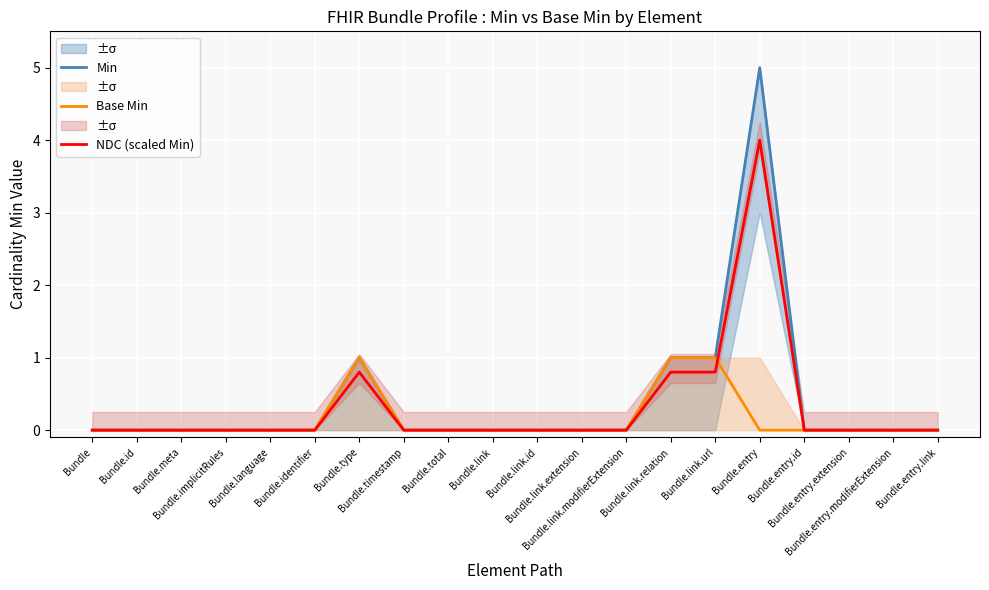

At Bundle.entry.id, list the series in order from smallest to largest.

Min, Base Min, NDC (scaled Min)